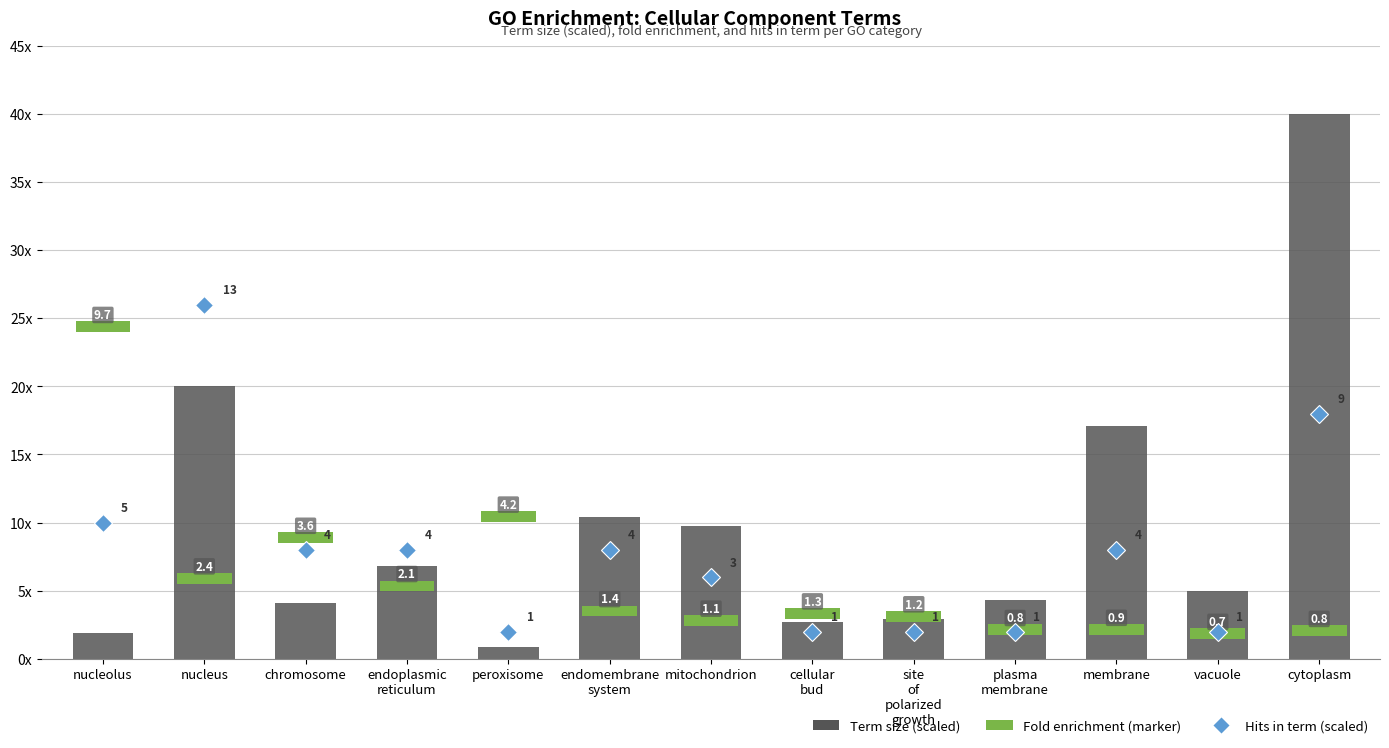

Reading left to right, transcribe all the data shown in this chart.

nucleolus=1.9	nucleus=20.0	chromosome=4.1	endoplasmic
reticulum=6.8	peroxisome=0.9	endomembrane
system=10.4	mitochondrion=9.8	cellular
bud=2.7	site
of
polarized
growth=2.9	plasma
membrane=4.3	membrane=17.1	vacuole=5.0	cytoplasm=40.0